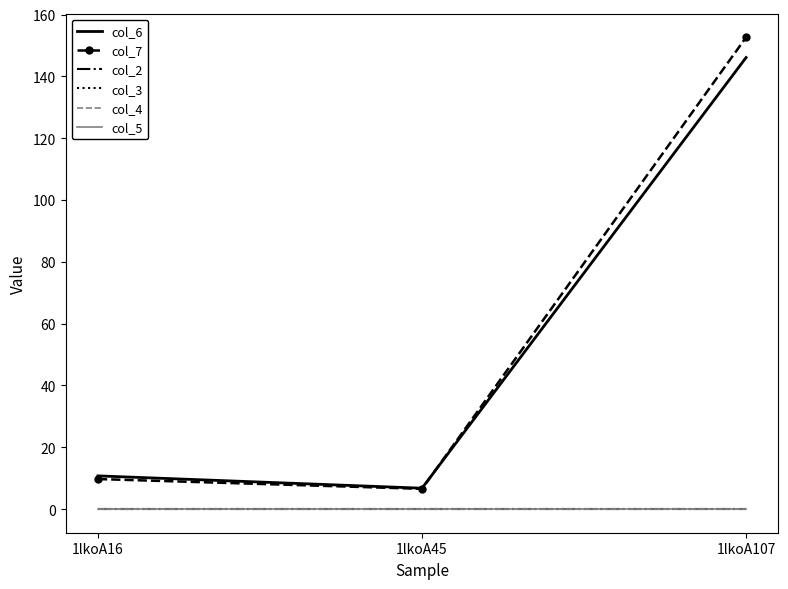

What is the sum of all col_6 values?

163.6